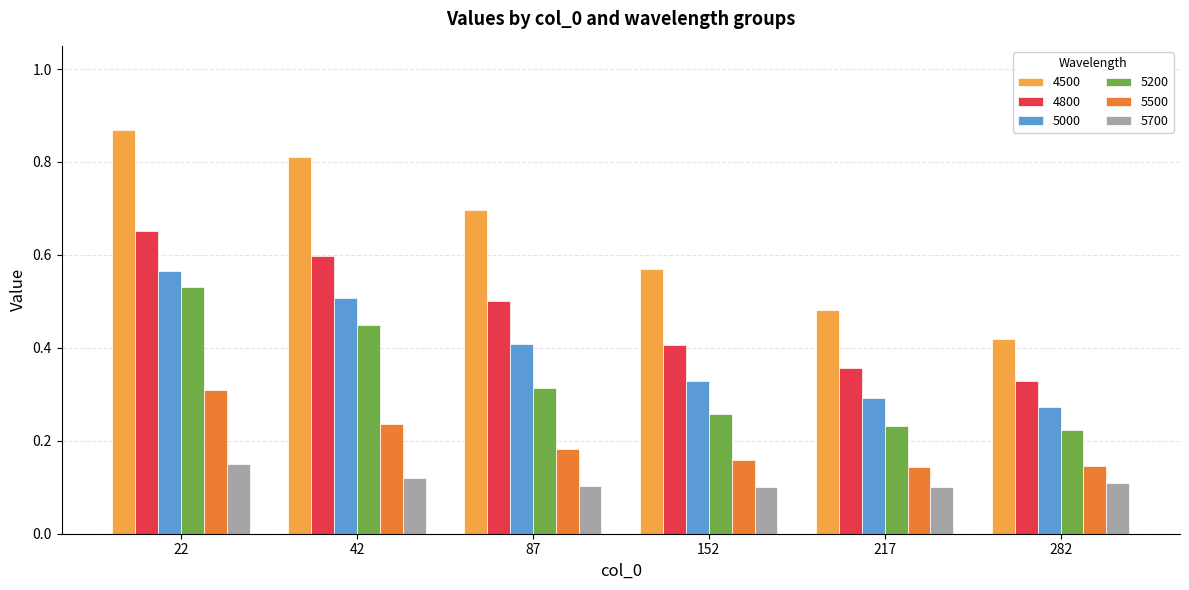

At which label is 4500 closest to 0?

282